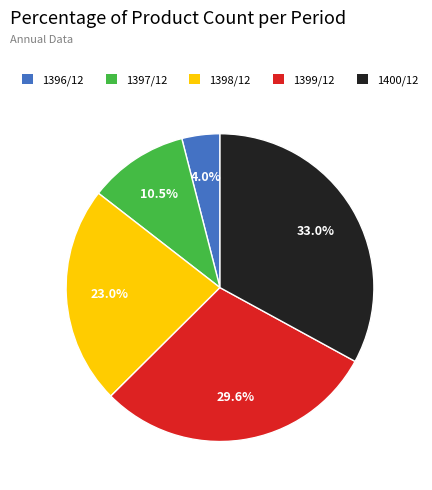

Which has a higher value, 1397/12 or 1399/12?

1399/12